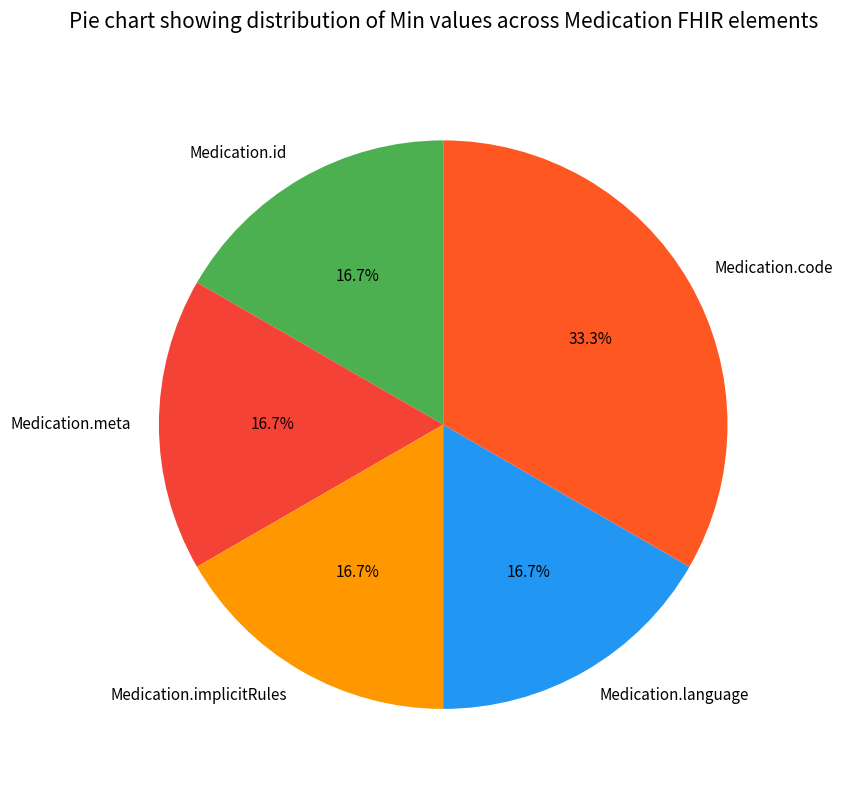

What is the largest slice in the pie chart?

Medication.code